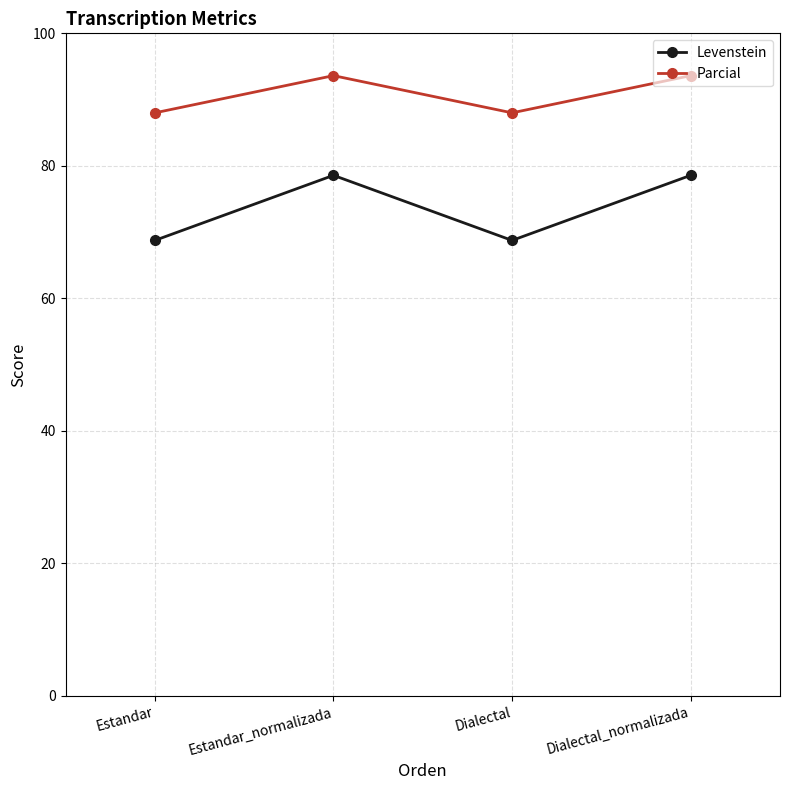

What is the approximate value of Levenstein at Dialectal?

68.8